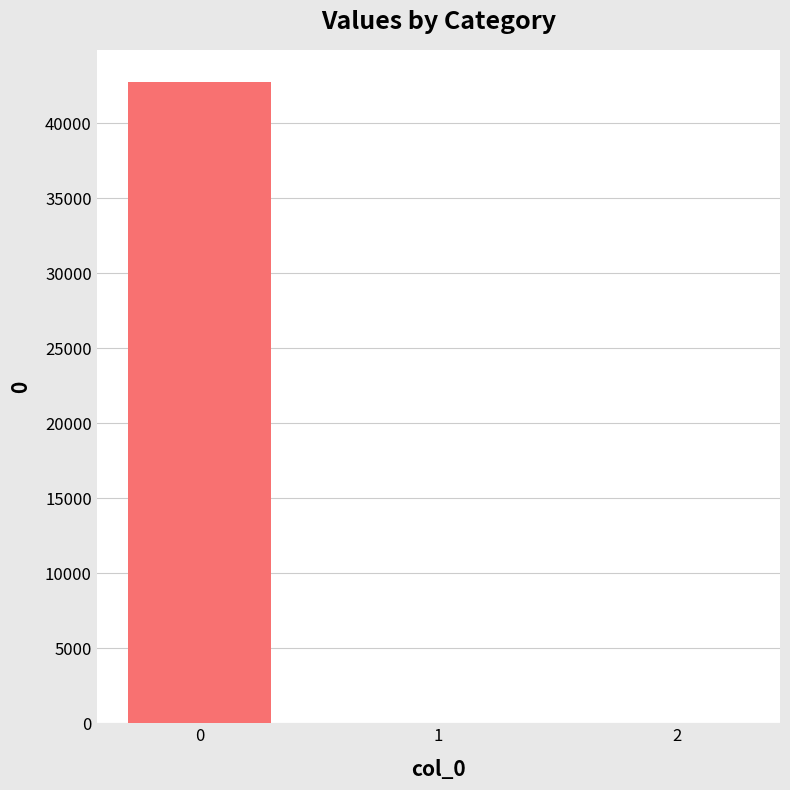

What is the sum of all values?

42769.3